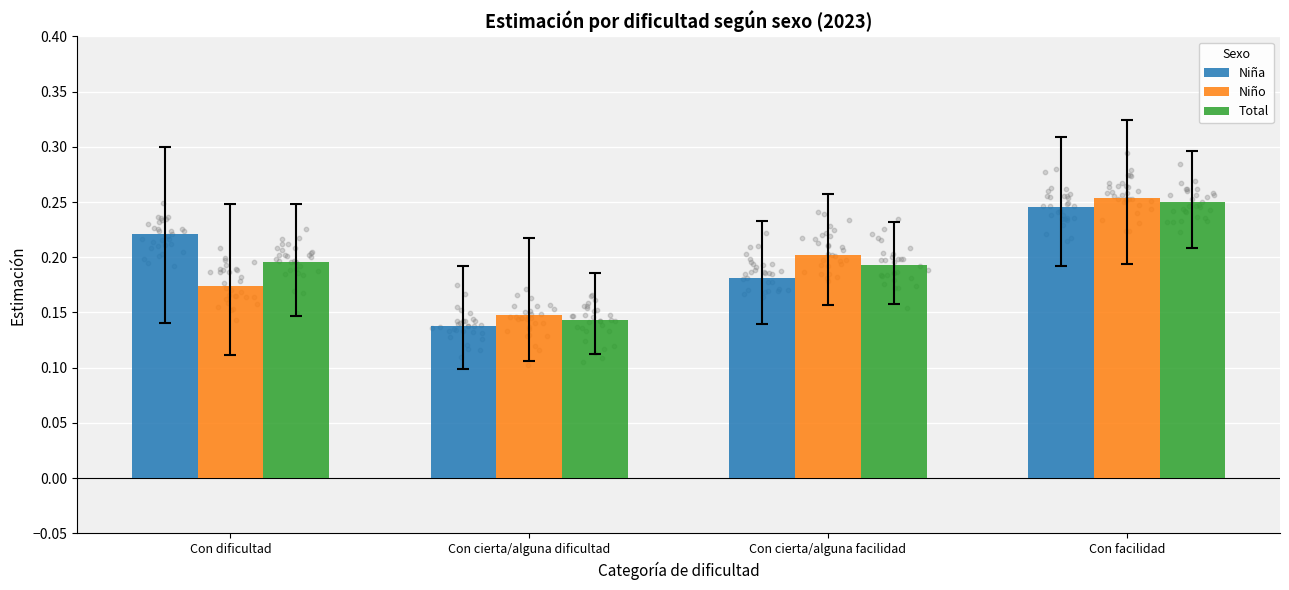

Which series reaches the minimum Y coordinate?

Niña